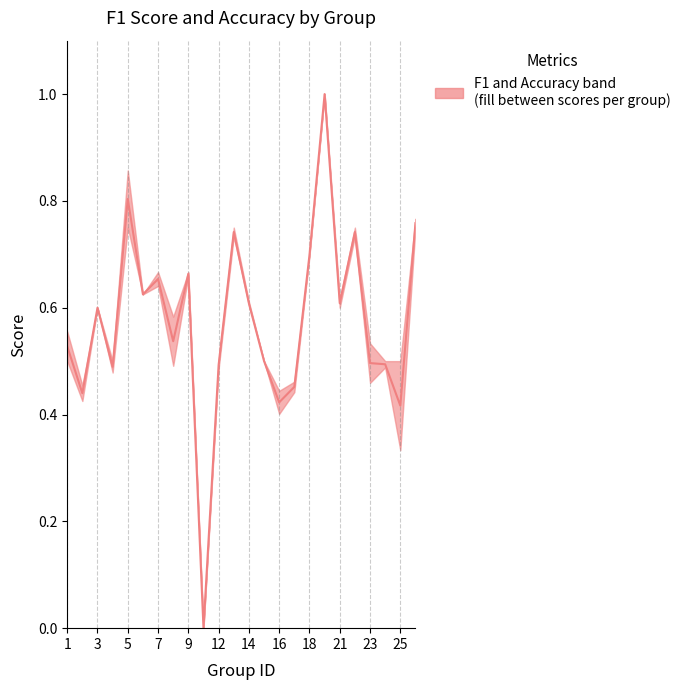

Count the values in the range 0 to 1.

24